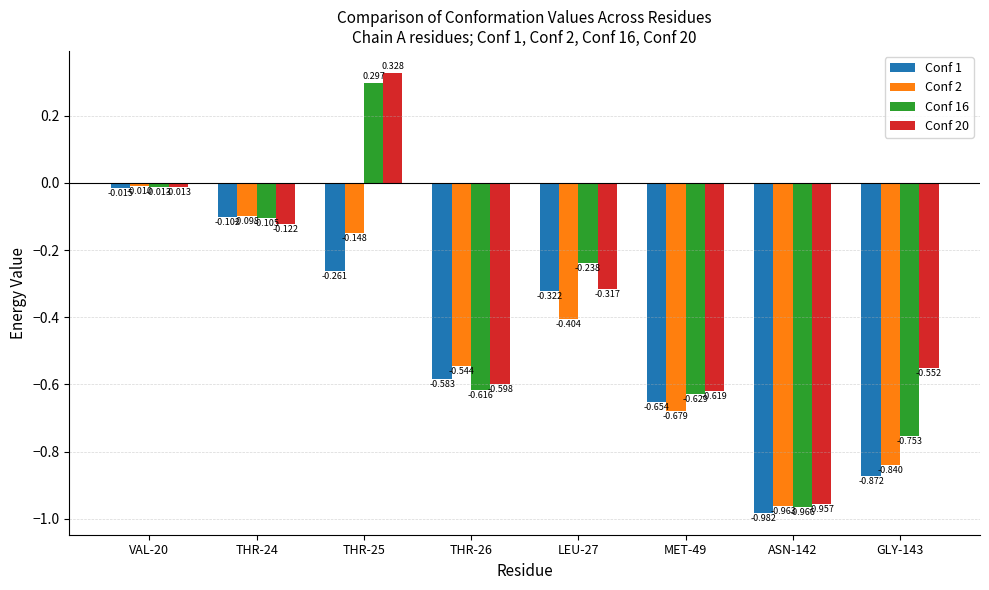

List the series in order of their peak value, lowest first.

Conf 1, Conf 2, Conf 16, Conf 20